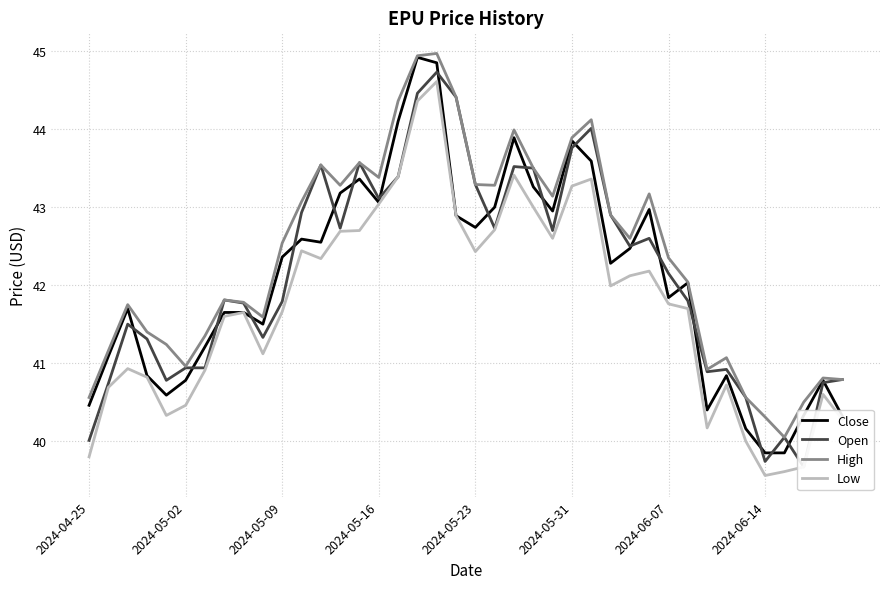

The value of Low at 2024-05-02 is 59.6. True or false?

False